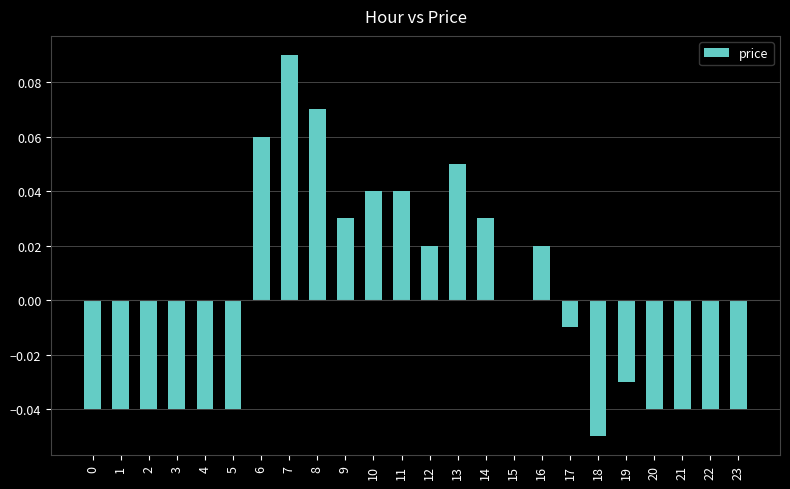

Which category has the highest value across all series?

7